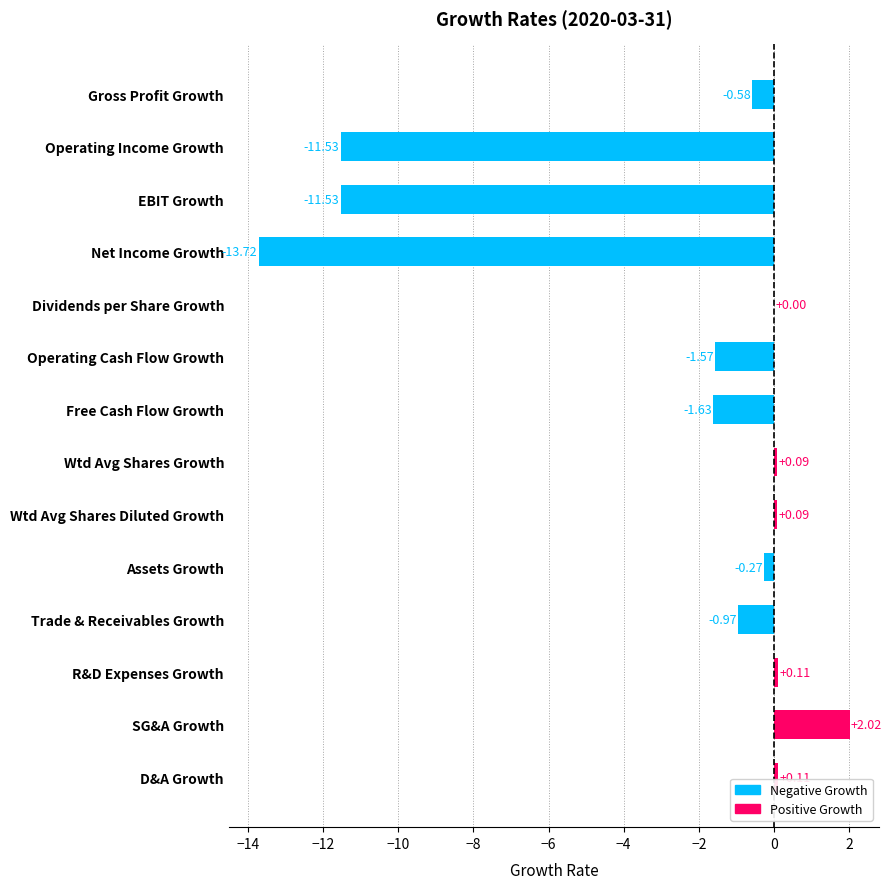

At which label is the value closest to -5?

Free Cash Flow Growth